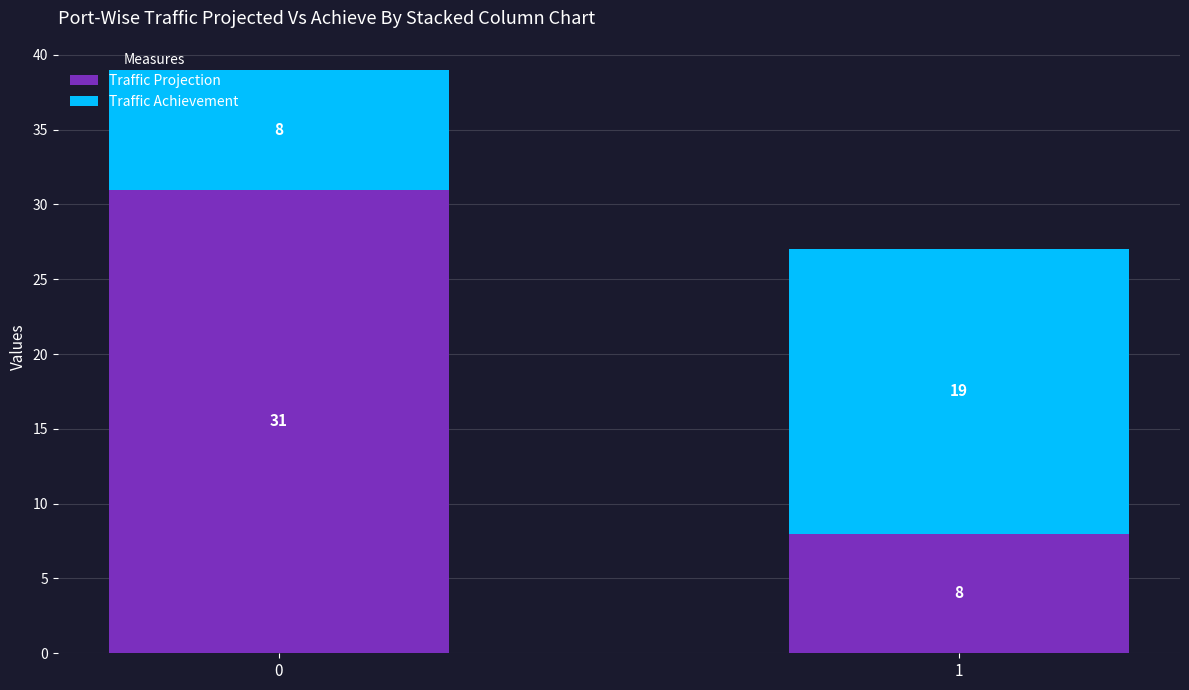

Reading left to right, list the values for the Traffic Projection series.

0=31	1=8